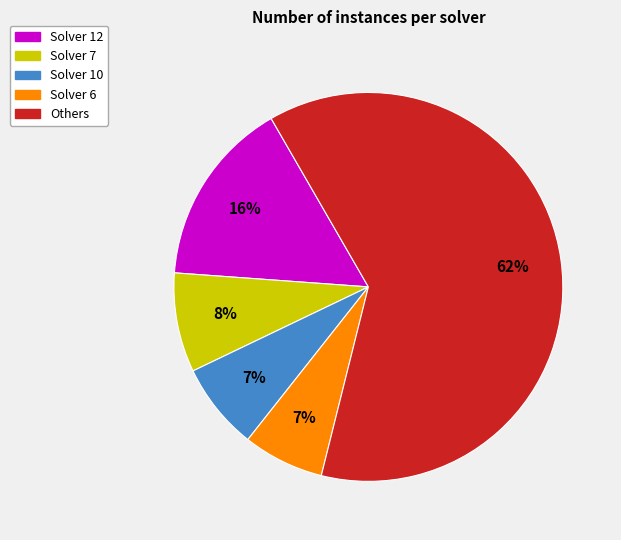

Is it true that Solver 12 is 16% of the pie?

True